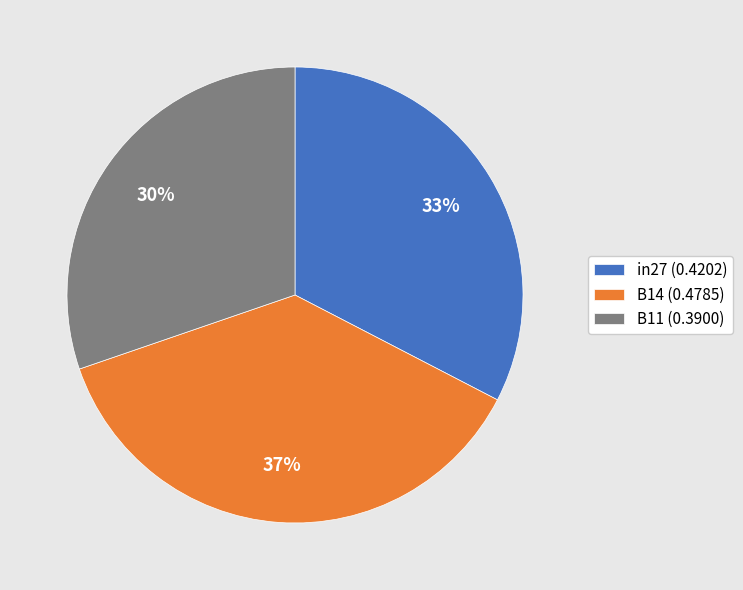

How many slices are in this pie chart?

3